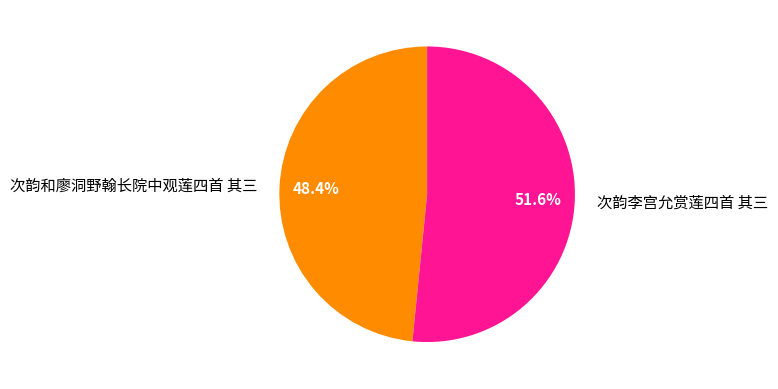

Is the sum of 次韵李宫允赏莲四首 其三 and 次韵和廖洞野翰长院中观莲四首 其三 greater than half?

Yes